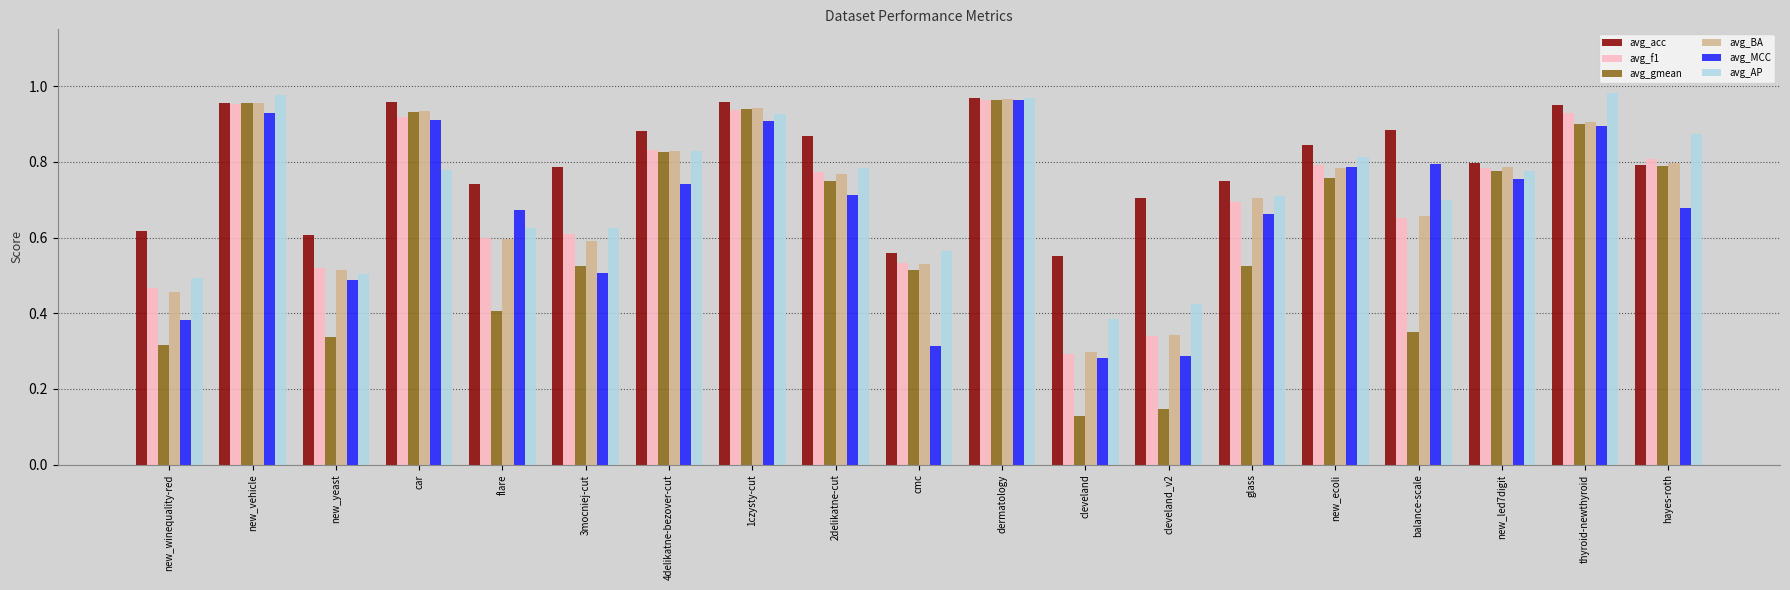

What is the sum of all avg_f1 values?

13.4